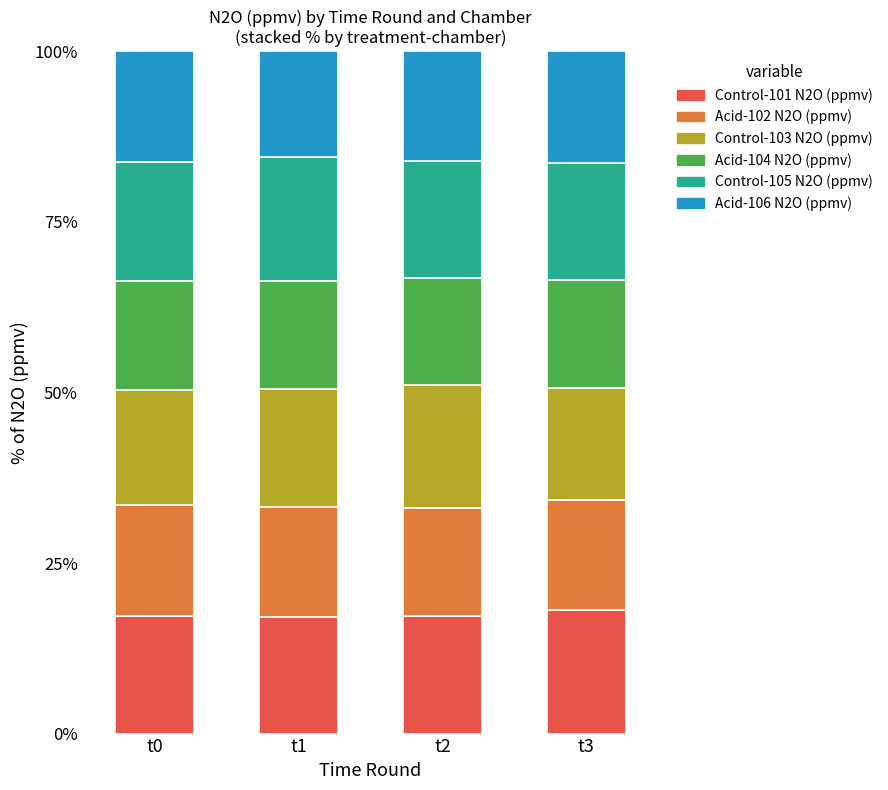

What is the total value across all series at t2?

100.0